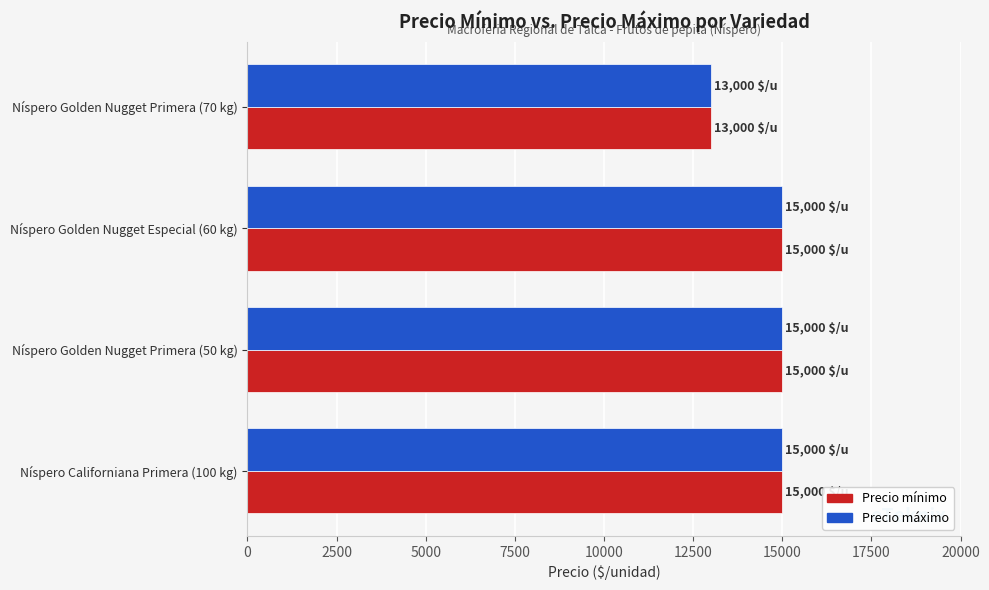

Is the value of Precio máximo at Níspero Golden Nugget Especial (60 kg) greater than the value of Precio mínimo at Níspero Golden Nugget Primera (70 kg)?

Yes